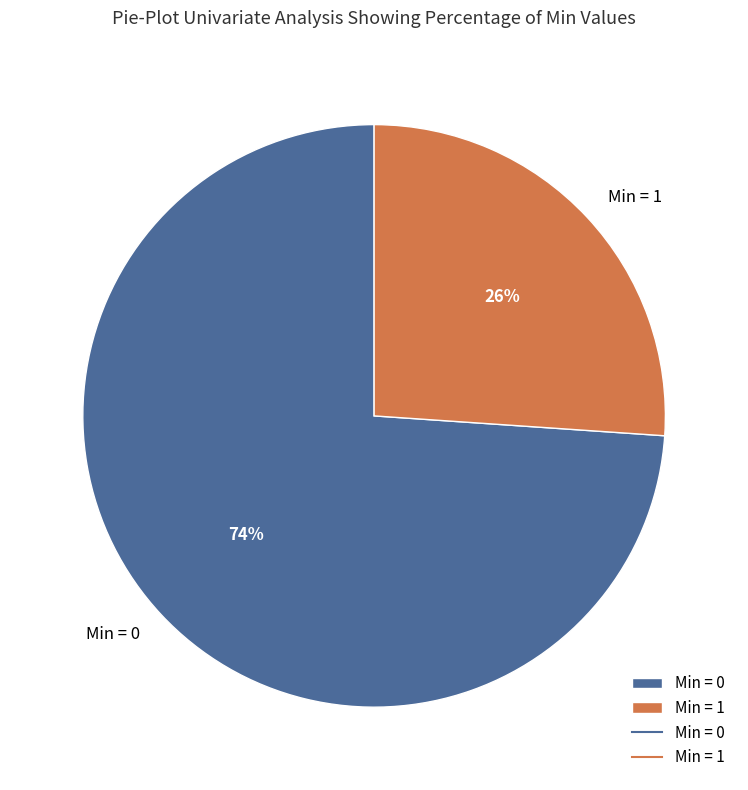

True or false: Min = 1 accounts for 26% of the total.

True